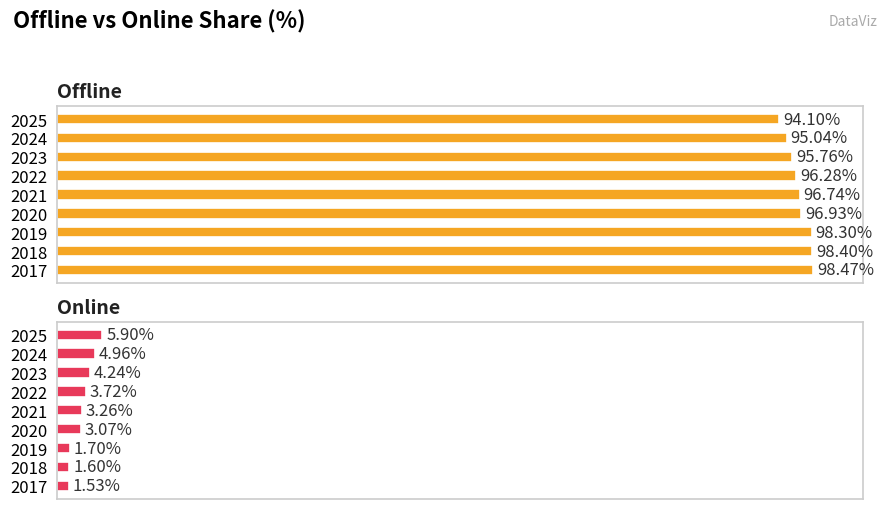

What is the greatest value displayed?

98.5